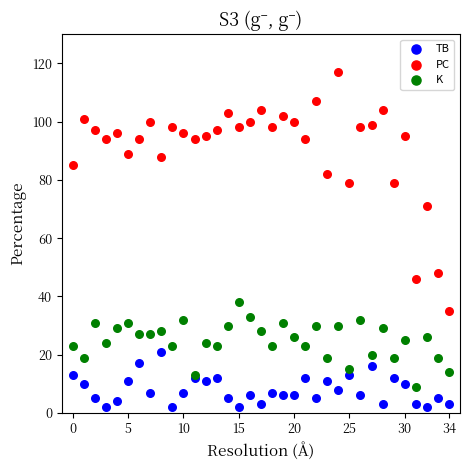

What are all the series names shown in the legend?

TB, PC, K